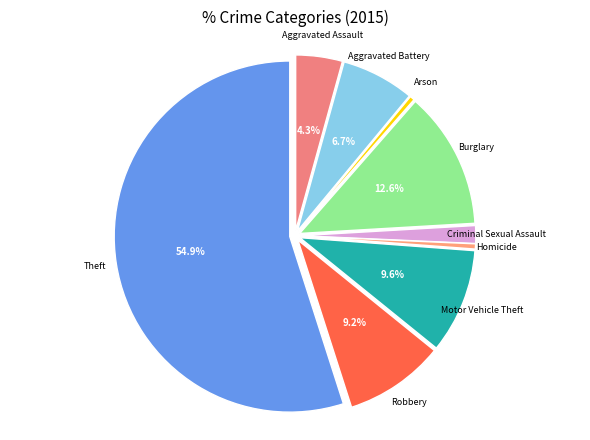

Which slice is the largest?

Theft